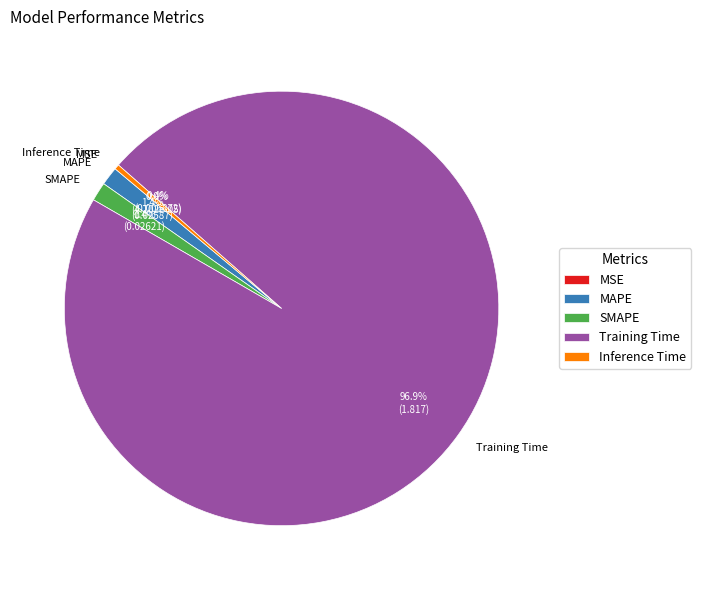

What percentage is NOT represented by Inference Time?

99.6%